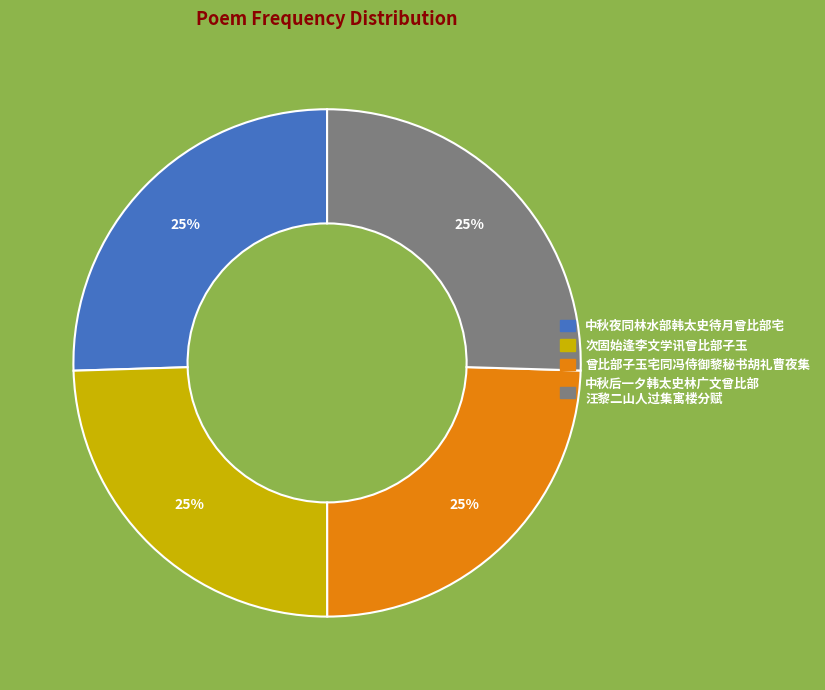

Is there a majority slice in this chart?

No